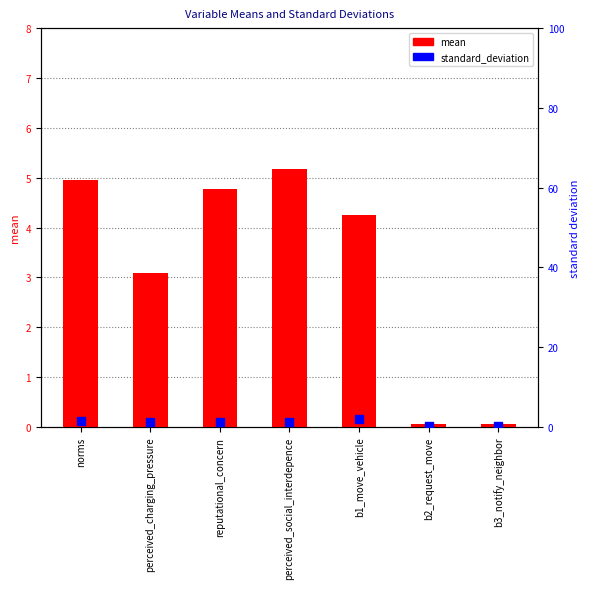

Which series has the largest total across all categories?

mean